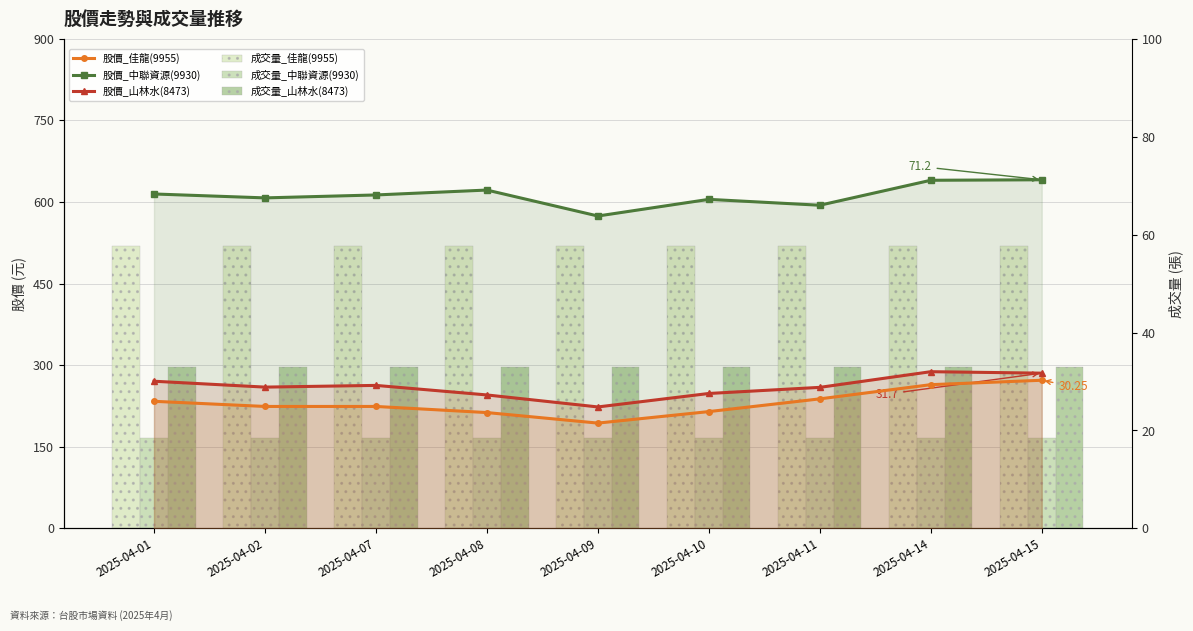

What is the sum of all 成交量_中聯資源(9930) values?

1494.0